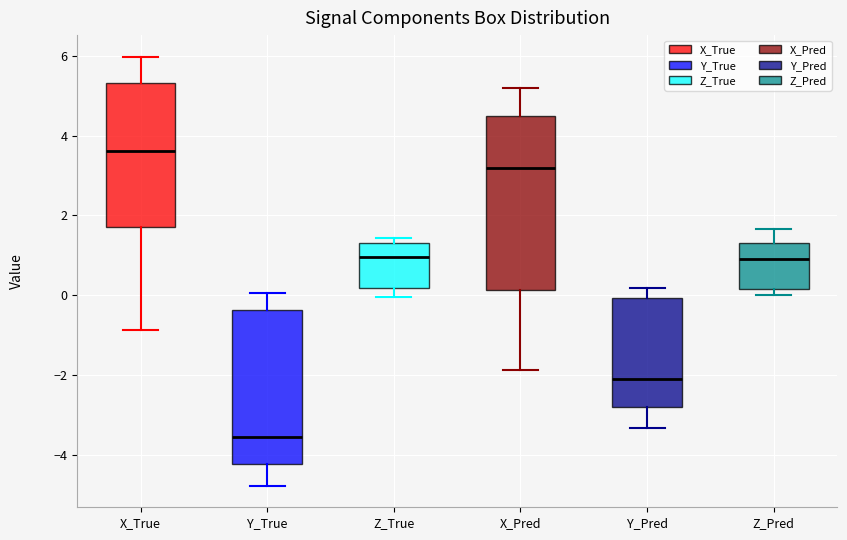

Reading left to right, read every box against the y-axis: the position of its median line, the range the box covers, and the ends of its whiskers. The values are not printed on the chart, so give them approximately, as read against the axis.

X_True: median 3.6, box 1.8 to 5.4, whiskers -0.8 to 6.0
Y_True: median -3.6, box -4.2 to -0.4, whiskers -4.8 to 0.0
Z_True: median 1.0, box 0.2 to 1.4, whiskers 0.0 to 1.4 (just above the box's upper edge)
X_Pred: median 3.2, box 0.2 to 4.4, whiskers -1.8 to 5.2
Y_Pred: median -2.0, box -2.8 to 0.0, whiskers -3.4 to 0.2
Z_Pred: median 1.0, box 0.2 to 1.4, whiskers 0.0 to 1.6